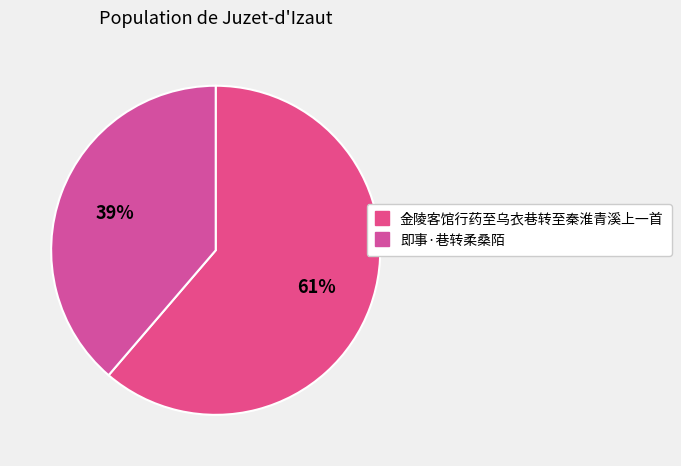

Is it true that 金陵客馆行药至乌衣巷转至秦淮青溪上一首 is 49% of the pie?

False